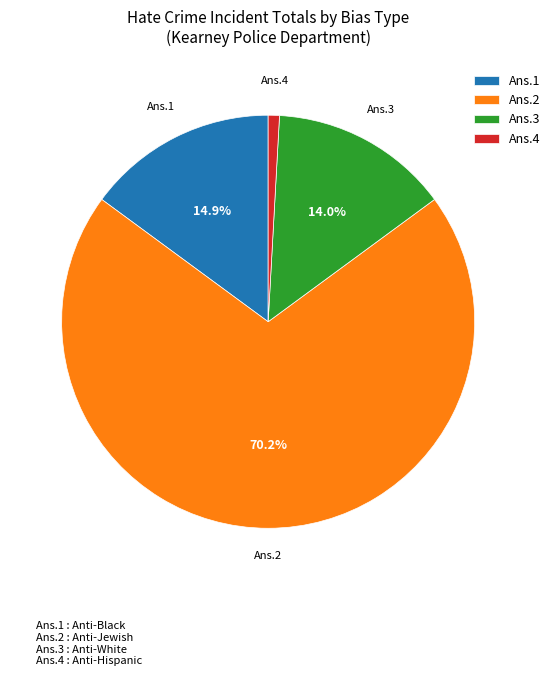

Which slice is the smallest?

Ans.4